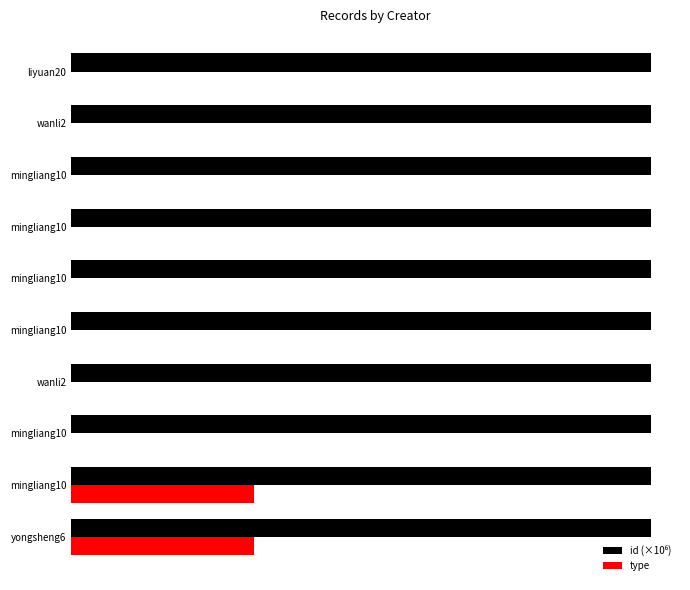

How many groups of bars are there?

10